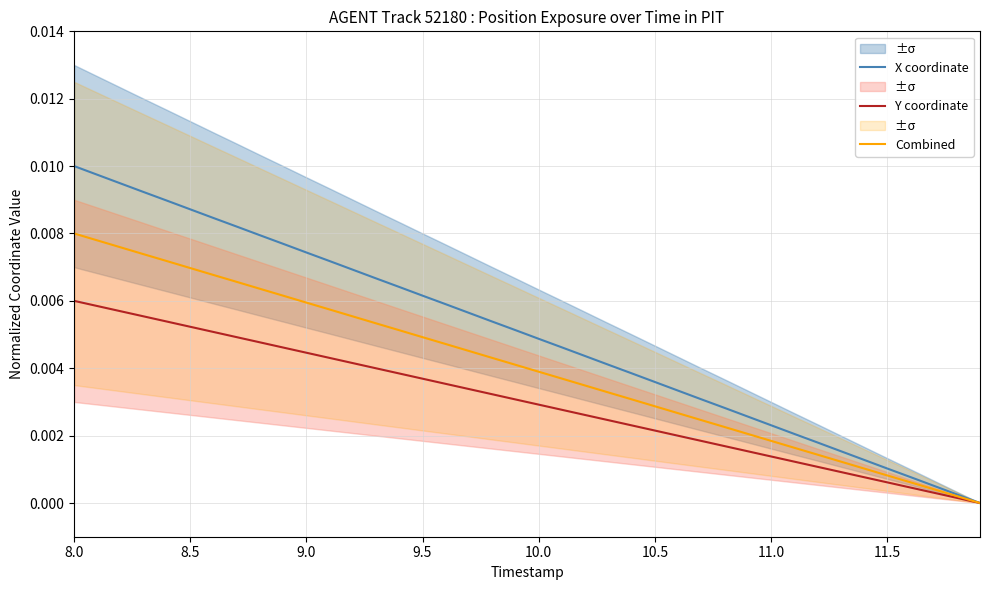

What are all the series names shown in the legend?

X coordinate, Y coordinate, Combined